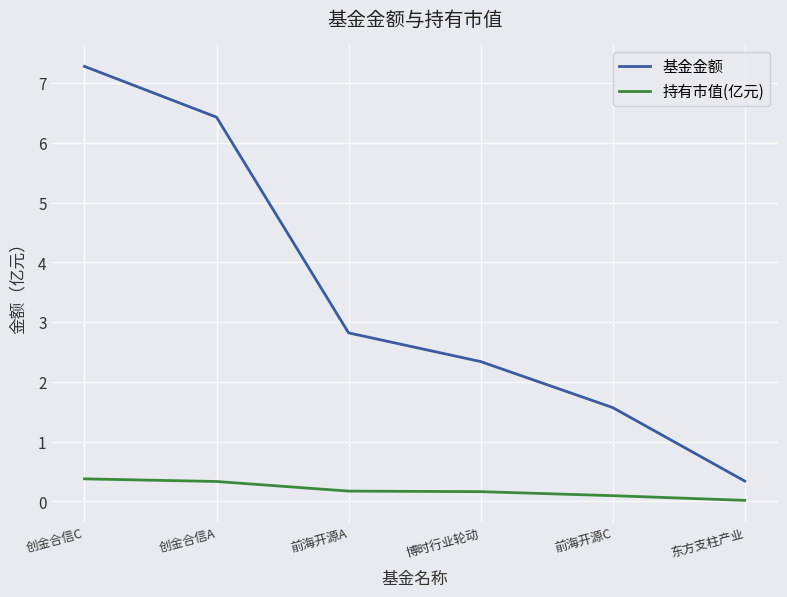

Rank the series at 东方支柱产业 from lowest to highest value.

持有市值(亿元), 基金金额